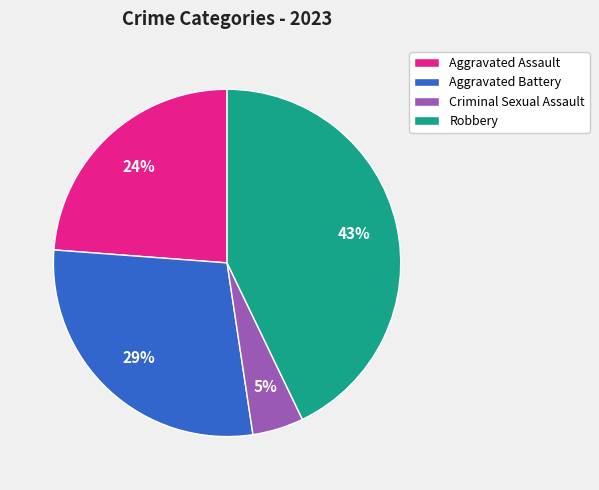

True or false: Aggravated Assault accounts for 13% of the total.

False